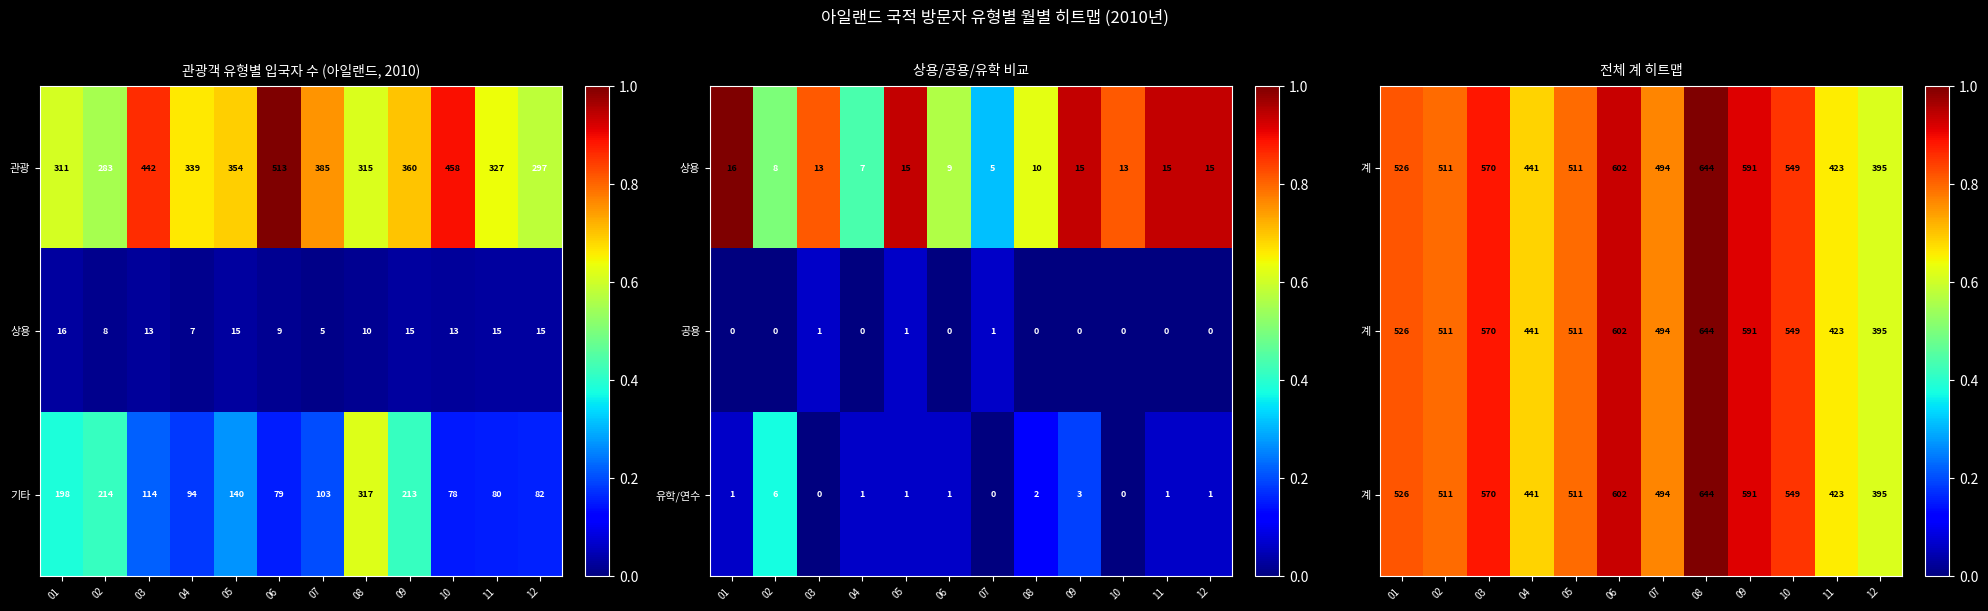

Which category has the highest value in the 관광 series?

06